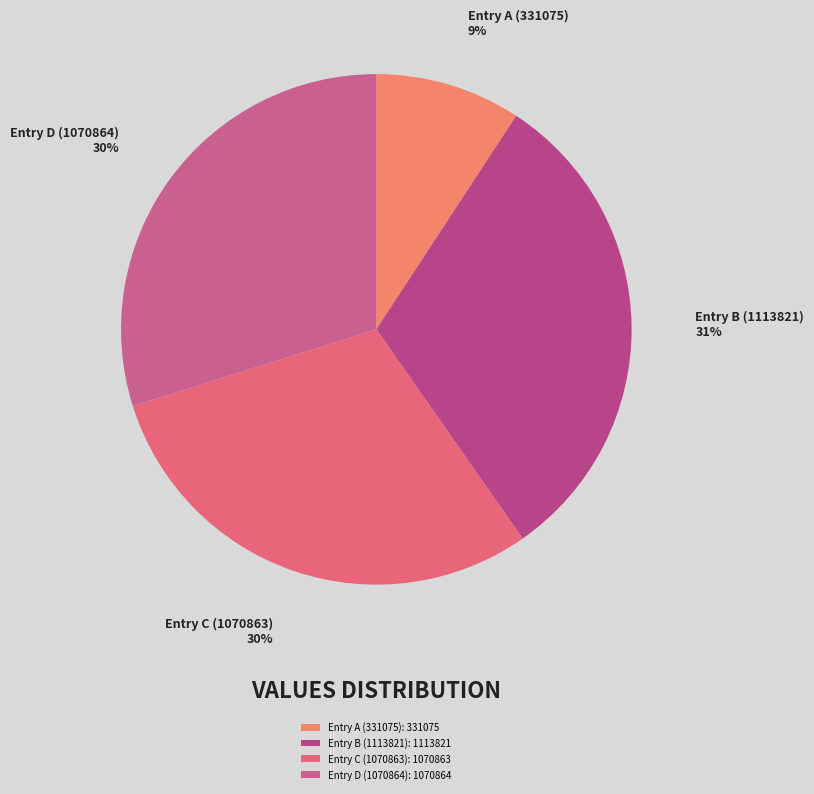

Is there any slice that represents more than half of the pie?

No